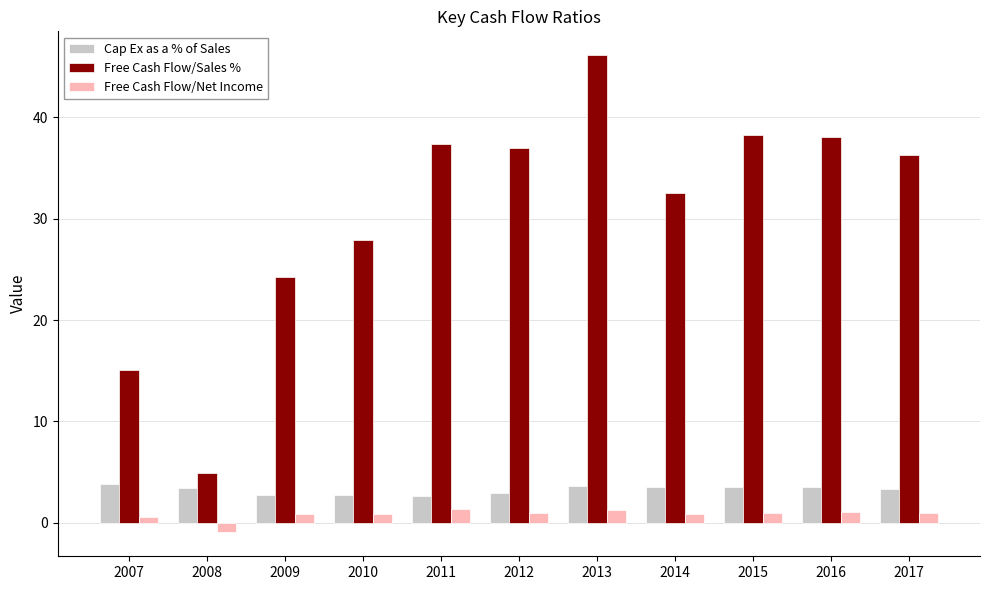

Is it true that Free Cash Flow/Net Income equals 0.8 at 2010?

True